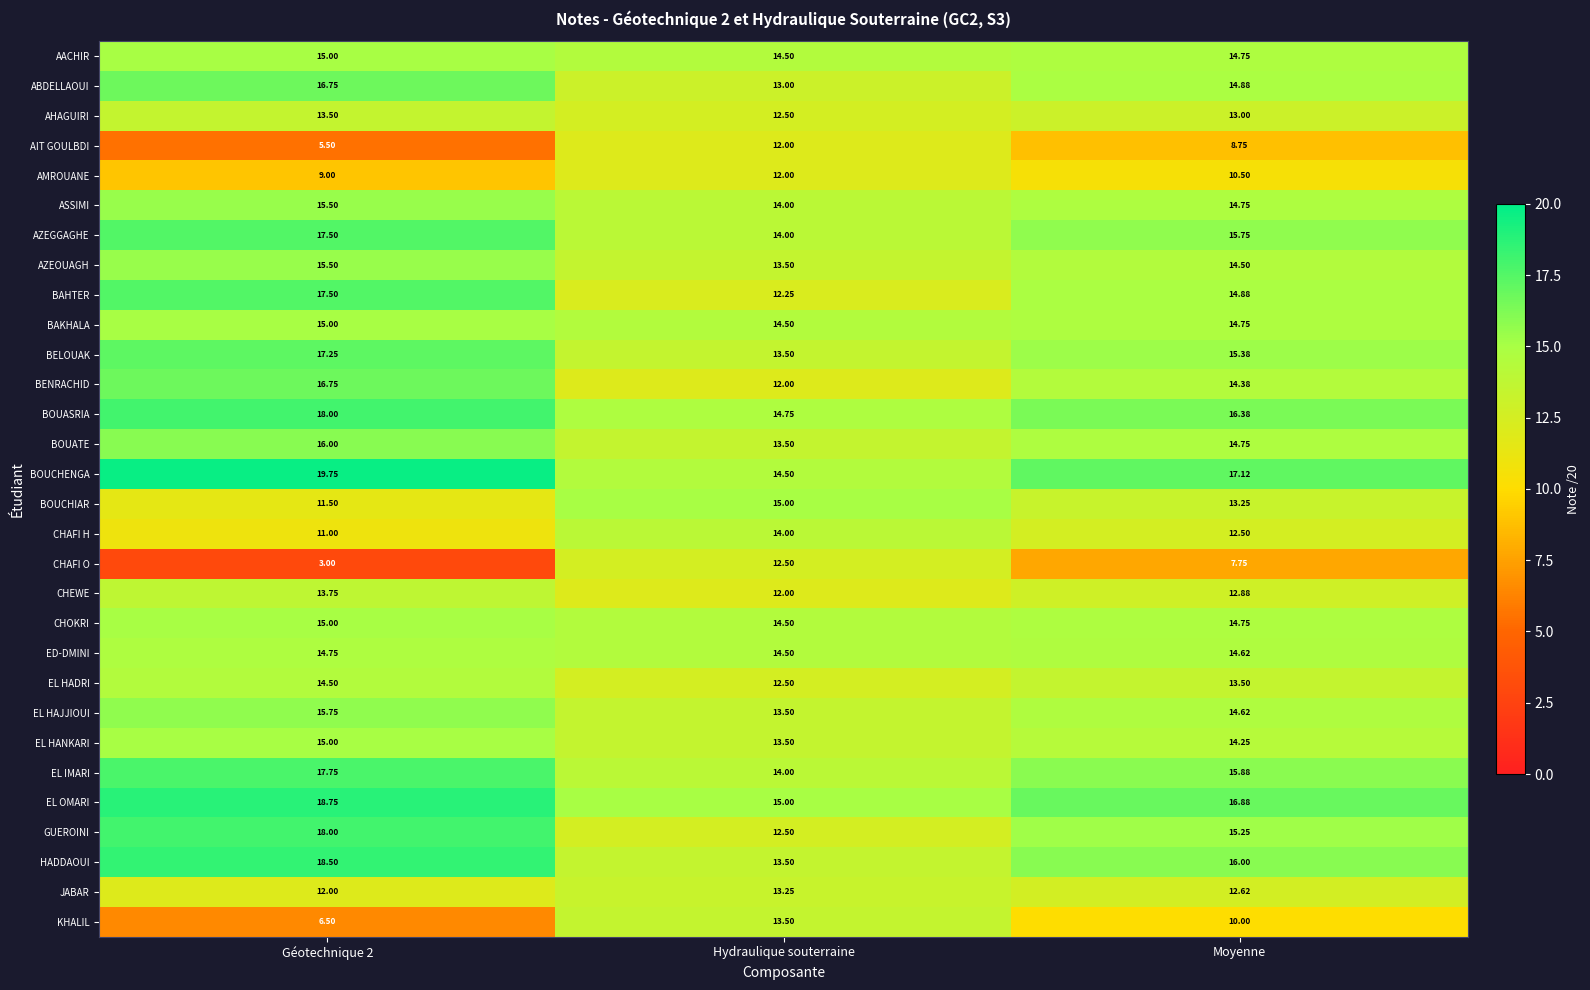

Where is BOUCHENGA nearest to the value 17?

Moyenne